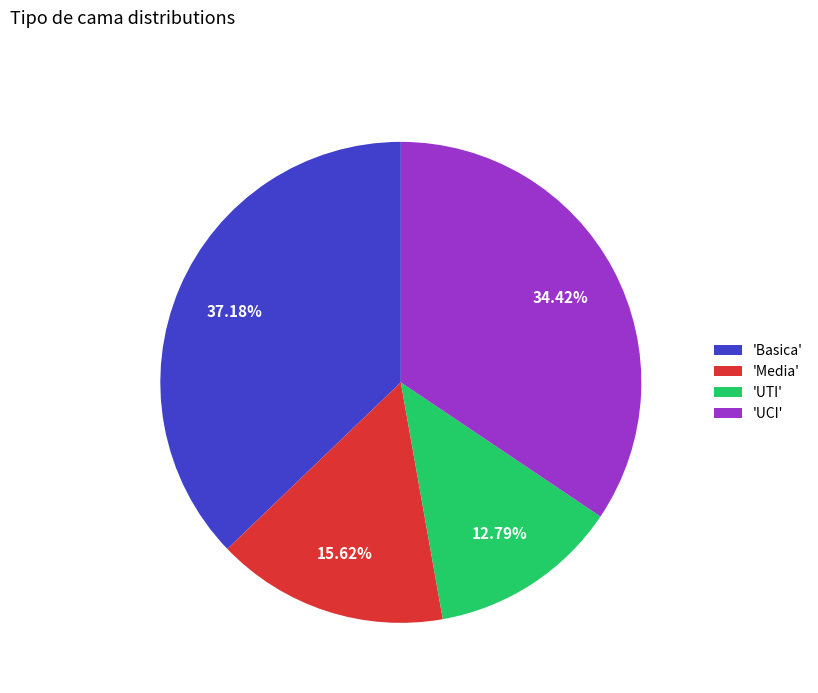

Is 'Media' the majority of the pie?

No